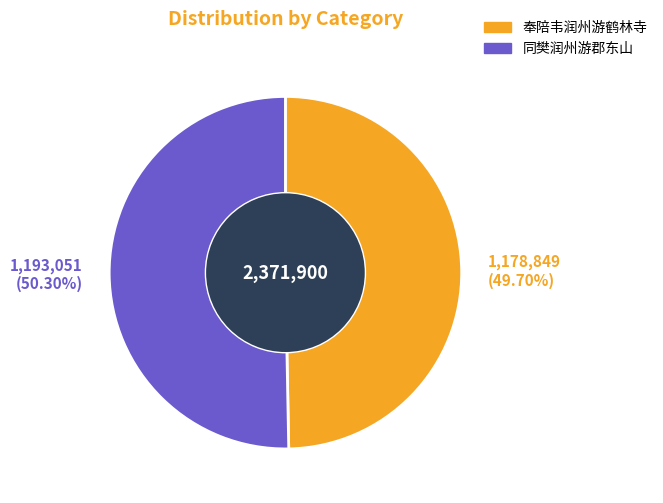

How many segments does this pie chart have?

2